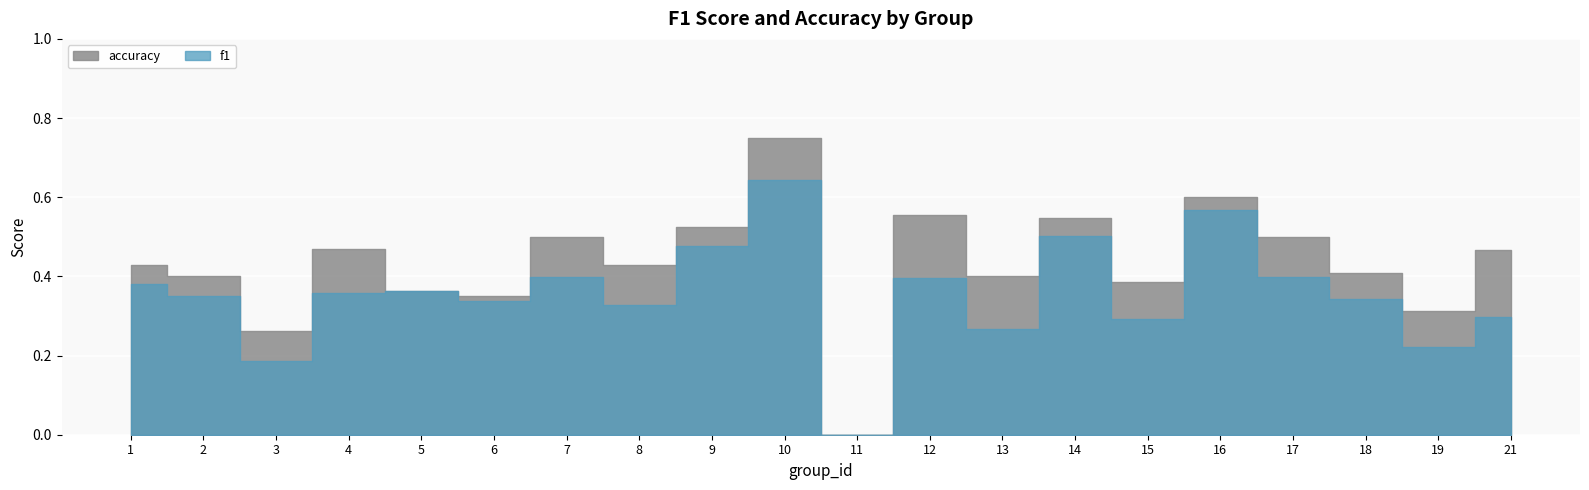

List the series in order of their overall mean, highest first.

accuracy, f1